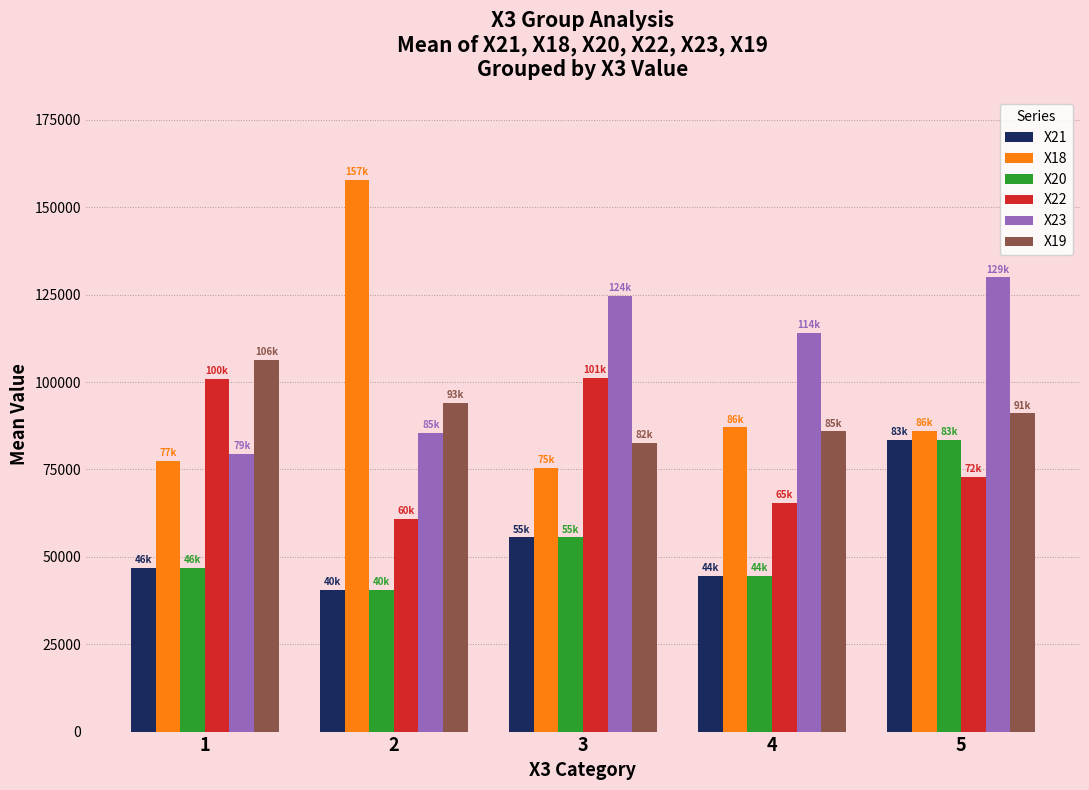

Which series has the largest range (max minus min)?

X18